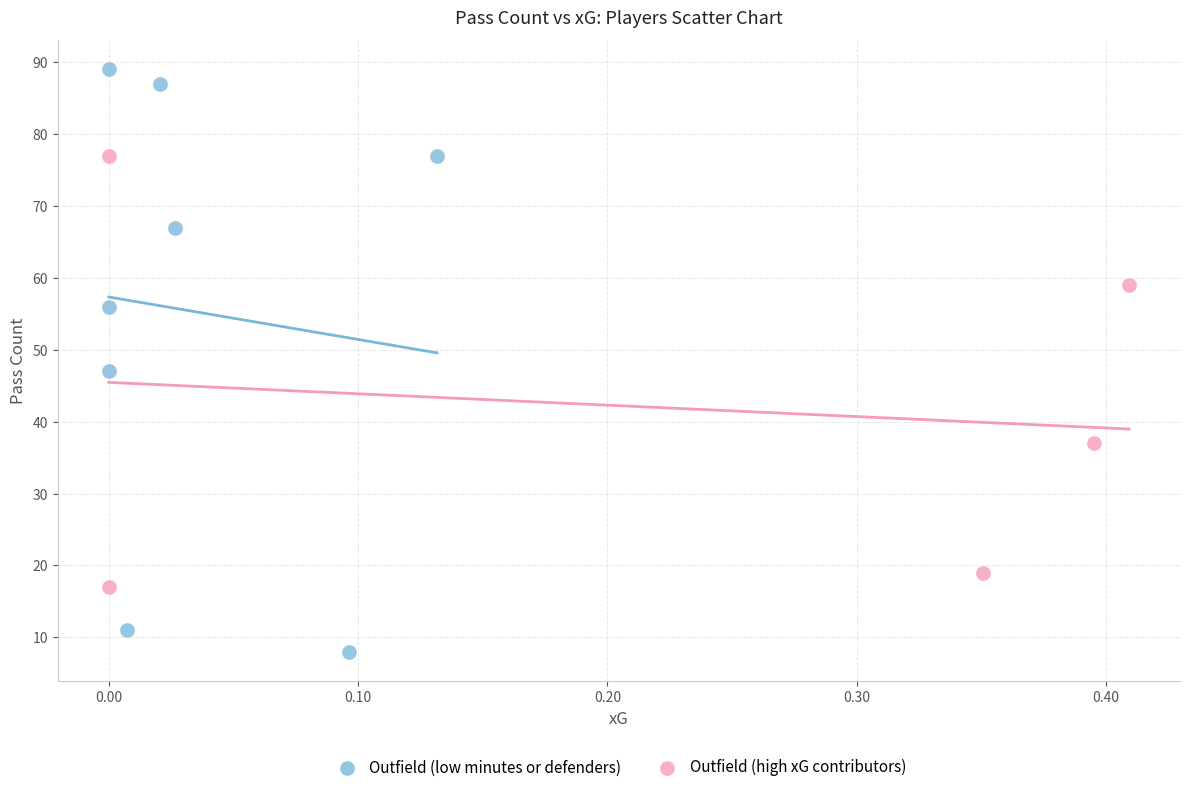

Which series contains the highest Y value?

Outfield (low minutes or defenders)